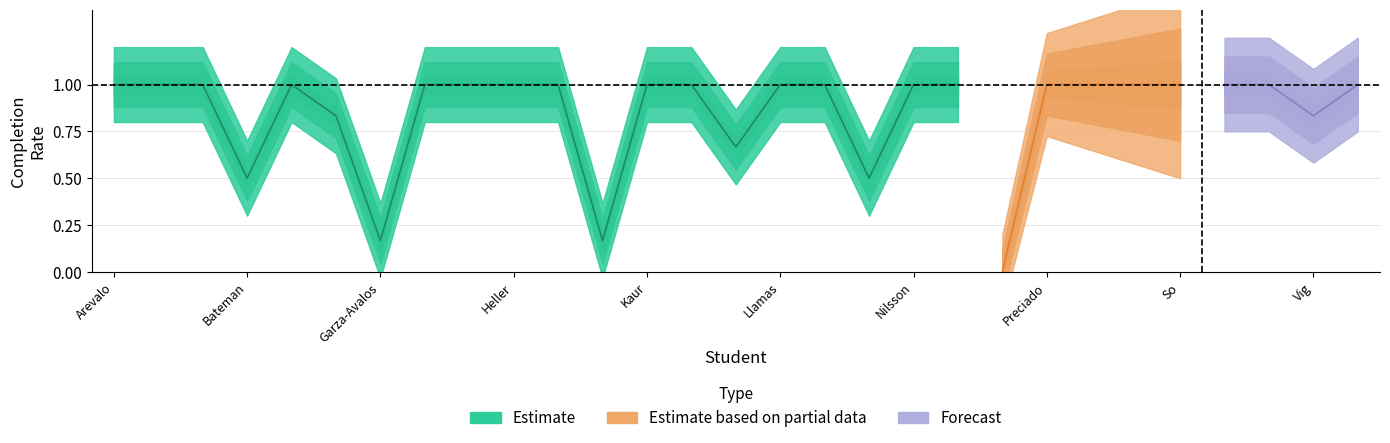

Which category has the highest value across all series?

Arevalo